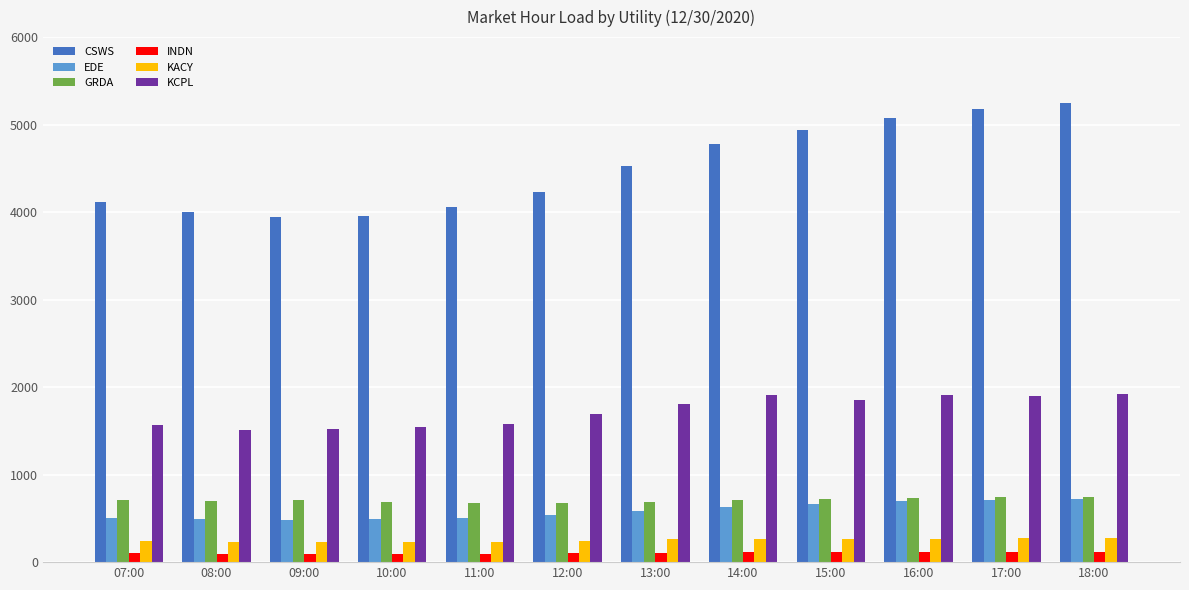

What is the total value across all series at 13:00?

7983.0